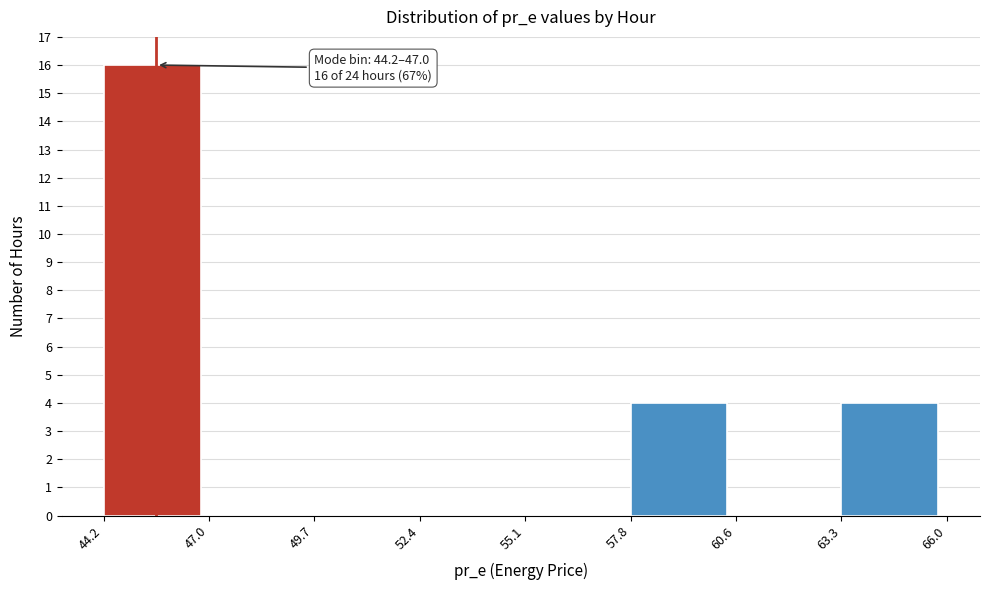

Which range on the x-axis has the tallest bar?

44.2 to 47.0